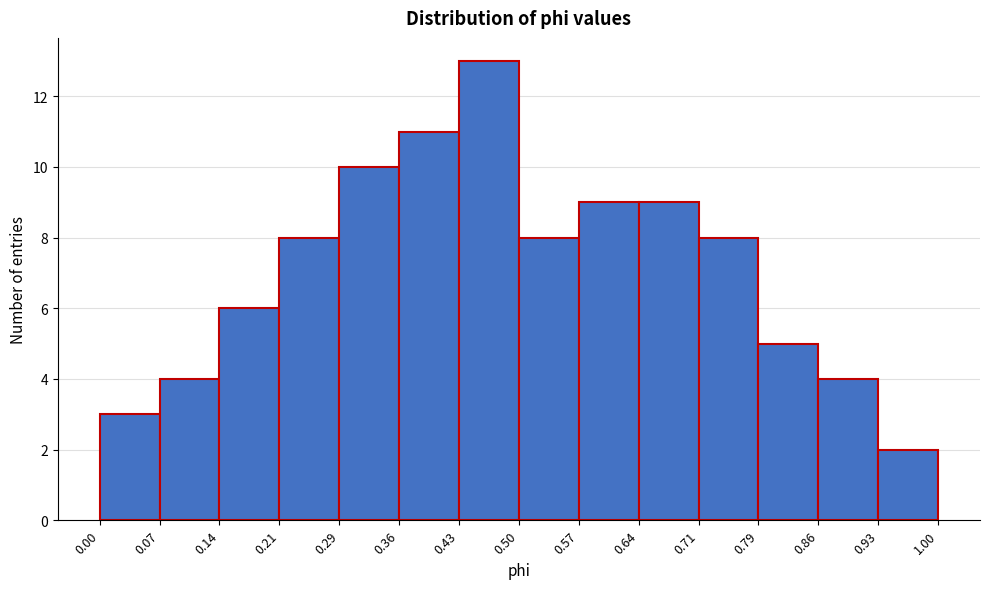

Reading left to right, transcribe this chart: for each bar, give the range it covers on the x-axis and its height. The values are not printed on the chart, so give them approximately, as read against the axis.

0.00 to 0.07: 3
0.07 to 0.14: 4
0.14 to 0.21: 6
0.21 to 0.29: 8
0.29 to 0.36: 10
0.36 to 0.43: 11
0.43 to 0.50: 13
0.50 to 0.57: 8
0.57 to 0.64: 9
0.64 to 0.71: 9
0.71 to 0.79: 8
0.79 to 0.86: 5
0.86 to 0.93: 4
0.93 to 1.00: 2